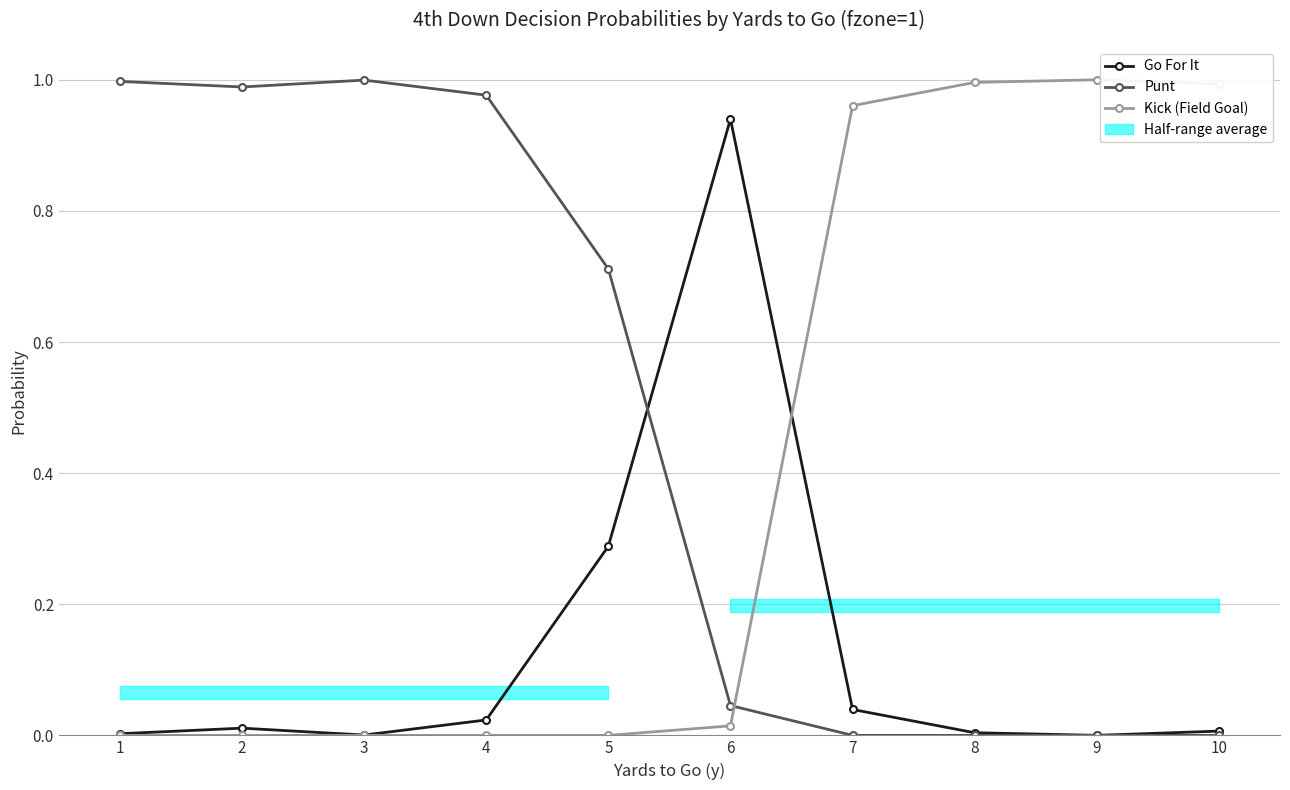

How many times do Kick (Field Goal) and Punt cross each other?

1